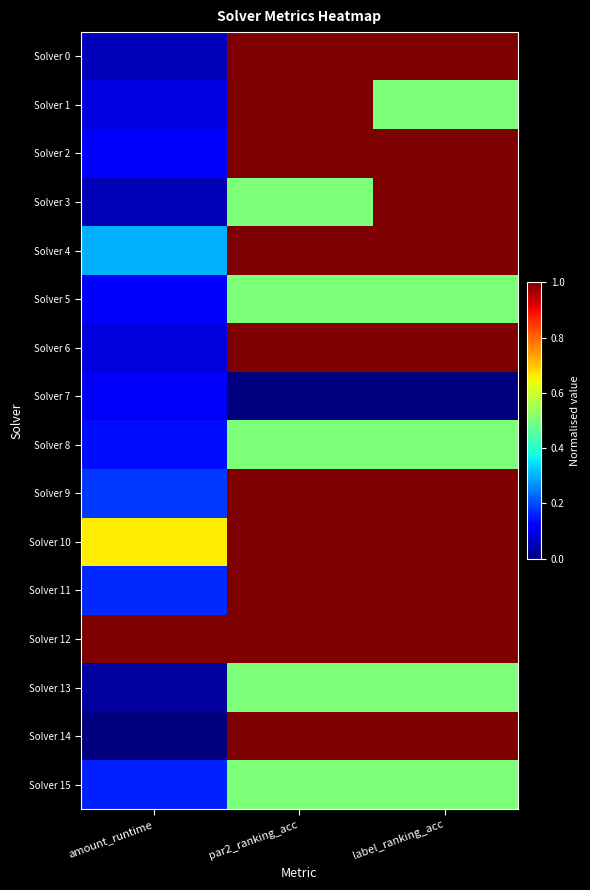

Reading left to right, extract all data points from this chart.

Solver 0: amount_runtime=0.1	par2_ranking_acc=1.0	label_ranking_acc=1.0
Solver 1: amount_runtime=0.1	par2_ranking_acc=1.0	label_ranking_acc=0.5
Solver 2: amount_runtime=0.1	par2_ranking_acc=1.0	label_ranking_acc=1.0
Solver 3: amount_runtime=0.0	par2_ranking_acc=0.5	label_ranking_acc=1.0
Solver 4: amount_runtime=0.3	par2_ranking_acc=1.0	label_ranking_acc=1.0
Solver 5: amount_runtime=0.1	par2_ranking_acc=0.5	label_ranking_acc=0.5
Solver 6: amount_runtime=0.1	par2_ranking_acc=1.0	label_ranking_acc=1.0
Solver 7: amount_runtime=0.1	par2_ranking_acc=0.0	label_ranking_acc=0.0
Solver 8: amount_runtime=0.1	par2_ranking_acc=0.5	label_ranking_acc=0.5
Solver 9: amount_runtime=0.2	par2_ranking_acc=1.0	label_ranking_acc=1.0
Solver 10: amount_runtime=0.7	par2_ranking_acc=1.0	label_ranking_acc=1.0
Solver 11: amount_runtime=0.2	par2_ranking_acc=1.0	label_ranking_acc=1.0
Solver 12: amount_runtime=1.0	par2_ranking_acc=1.0	label_ranking_acc=1.0
Solver 13: amount_runtime=0.0	par2_ranking_acc=0.5	label_ranking_acc=0.5
Solver 14: amount_runtime=0.0	par2_ranking_acc=1.0	label_ranking_acc=1.0
Solver 15: amount_runtime=0.2	par2_ranking_acc=0.5	label_ranking_acc=0.5